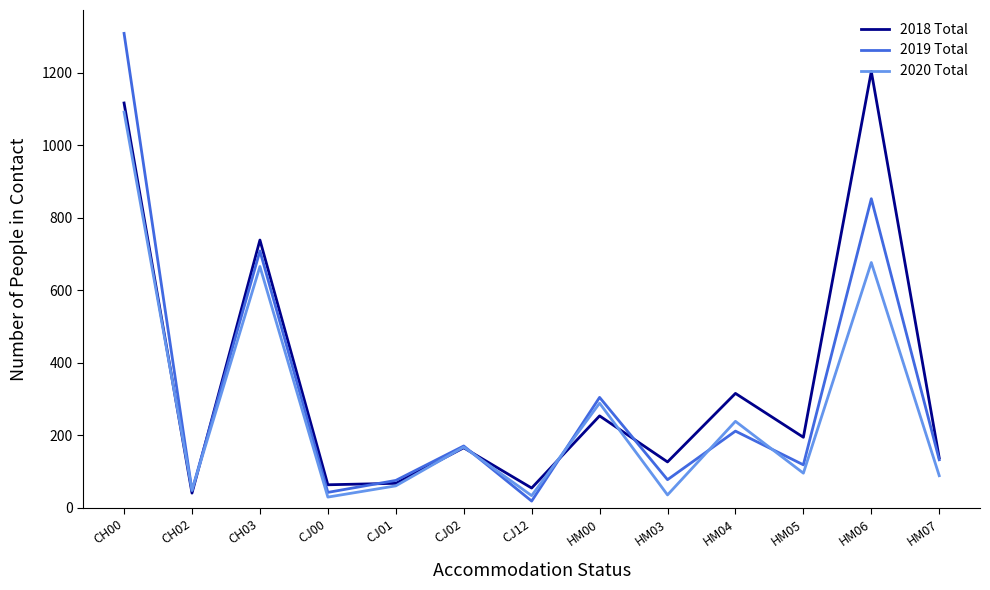

How many values in the 2018 Total series are below 166?

6